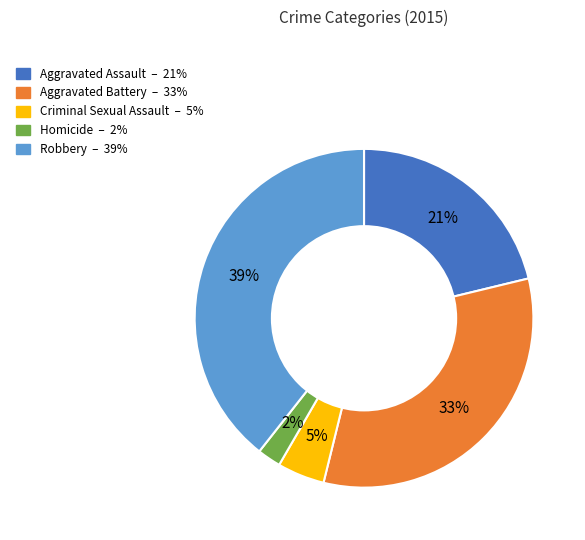

Which category has the biggest portion of the pie?

Robbery